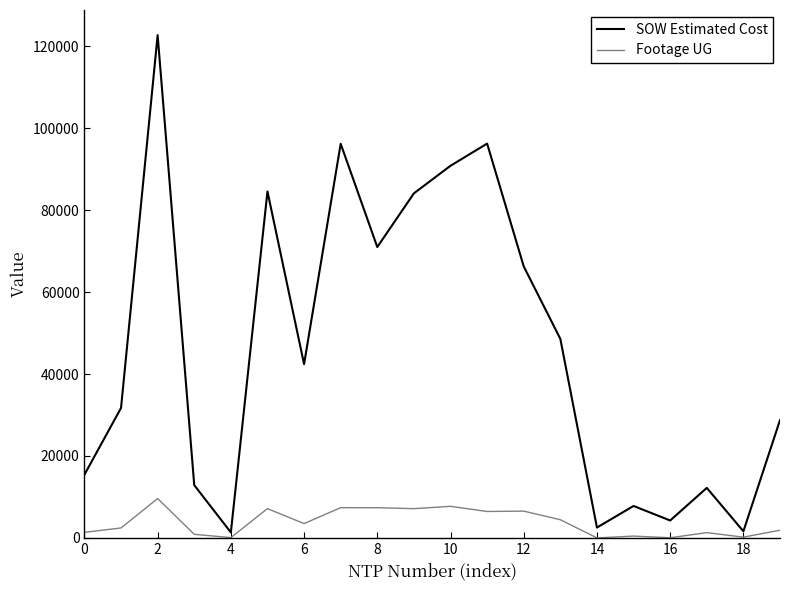

What are all the series names shown in the legend?

SOW Estimated Cost, Footage UG